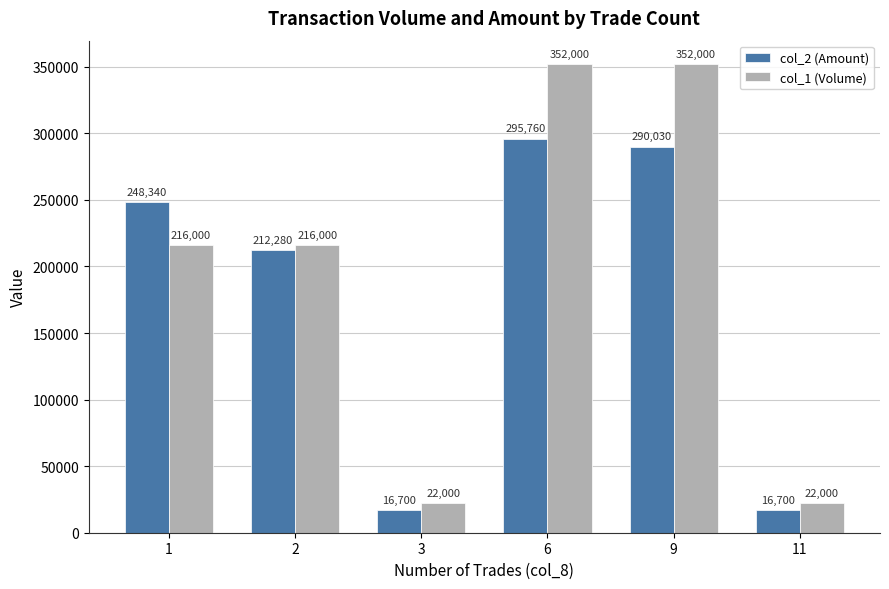

How many categories are shown in the chart?

6